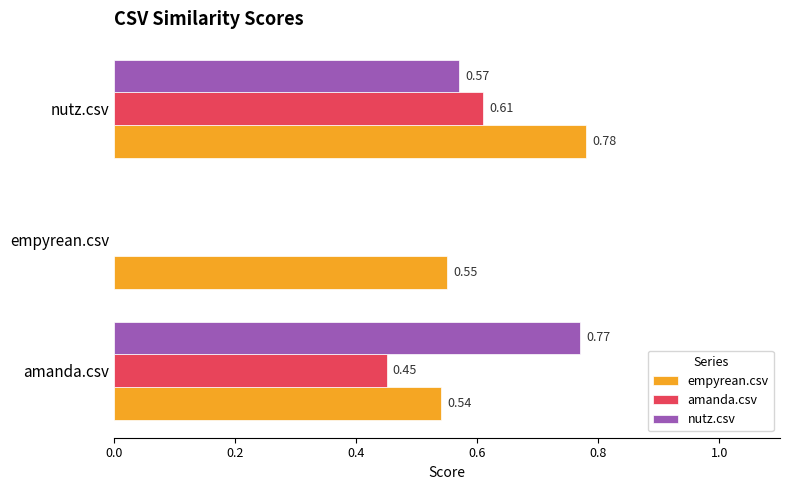

What is the sum of the nutz.csv values at amanda.csv and nutz.csv?

1.3